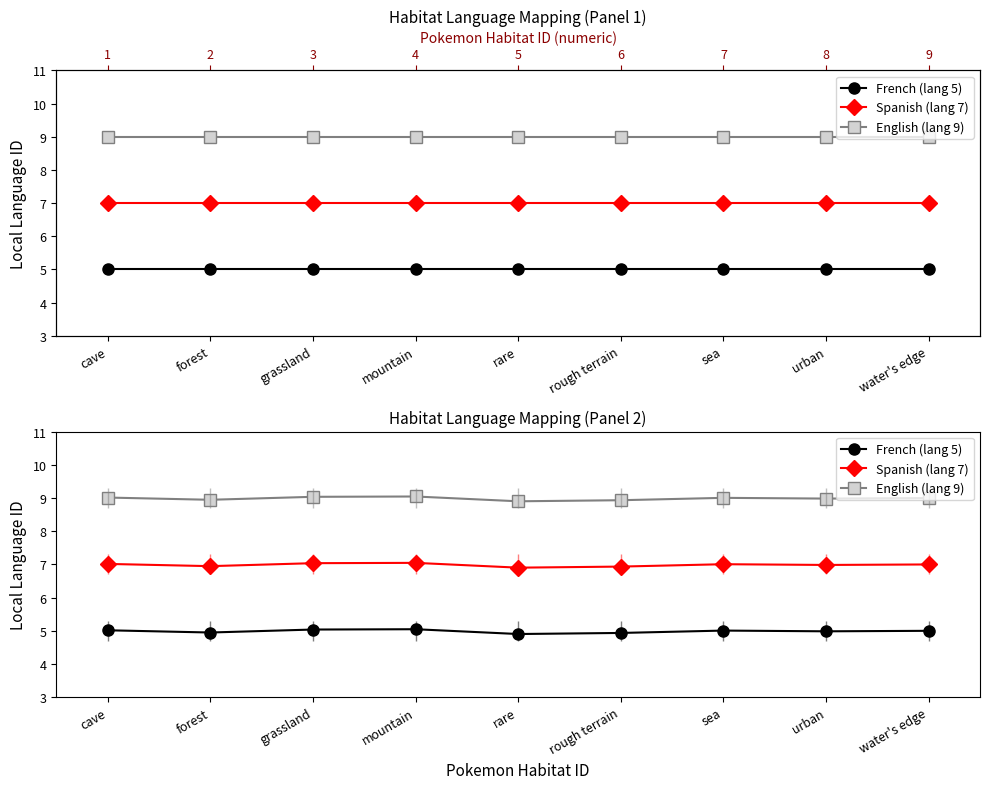

What is the value of the Spanish (lang 7) point at the 2nd from the left?

6.9